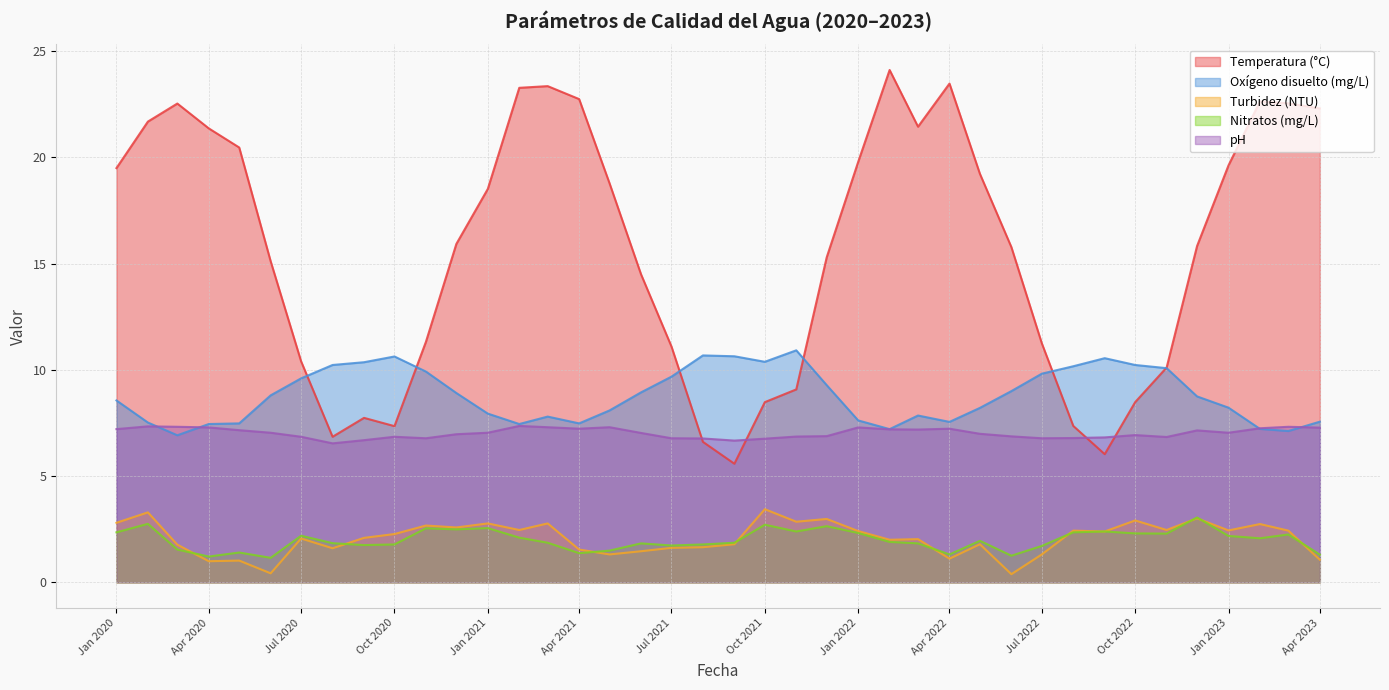

True or false: pH has a value of 6.8 at 2022-08.

True